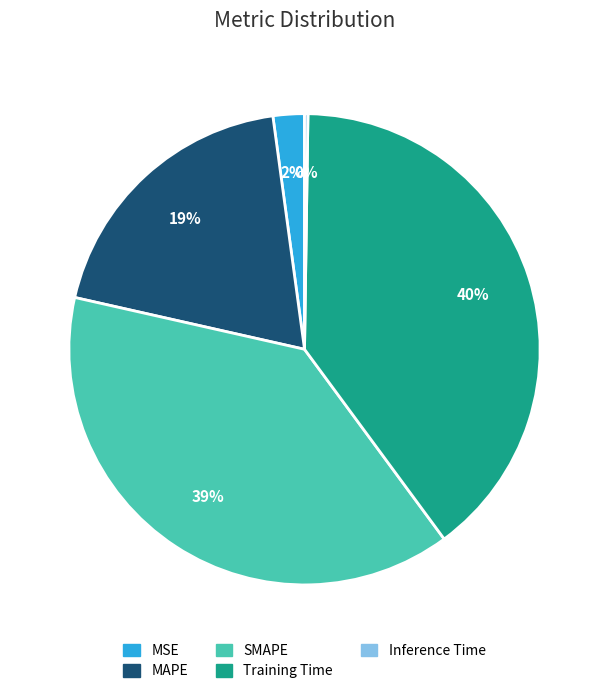

Is there a majority slice in this chart?

No